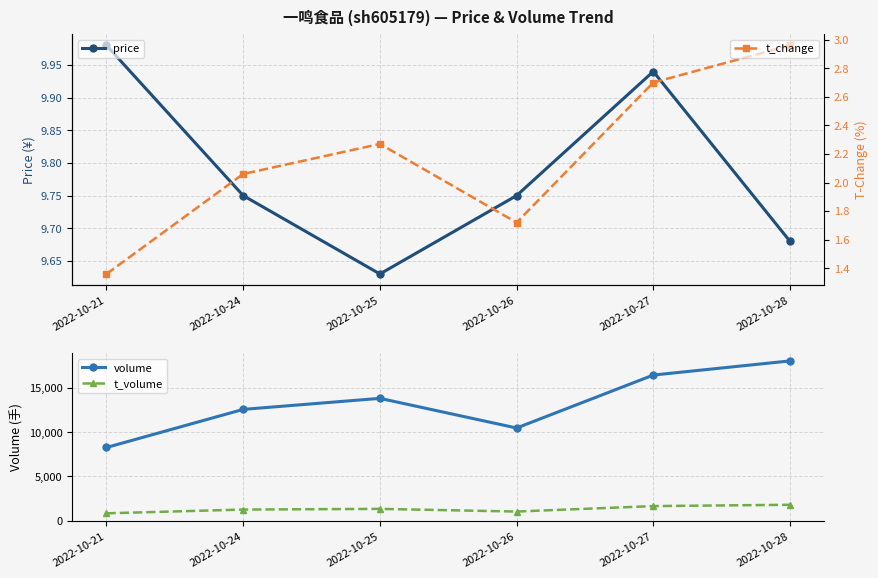

What is the difference between the maximum and second lowest values in the price series?

0.3